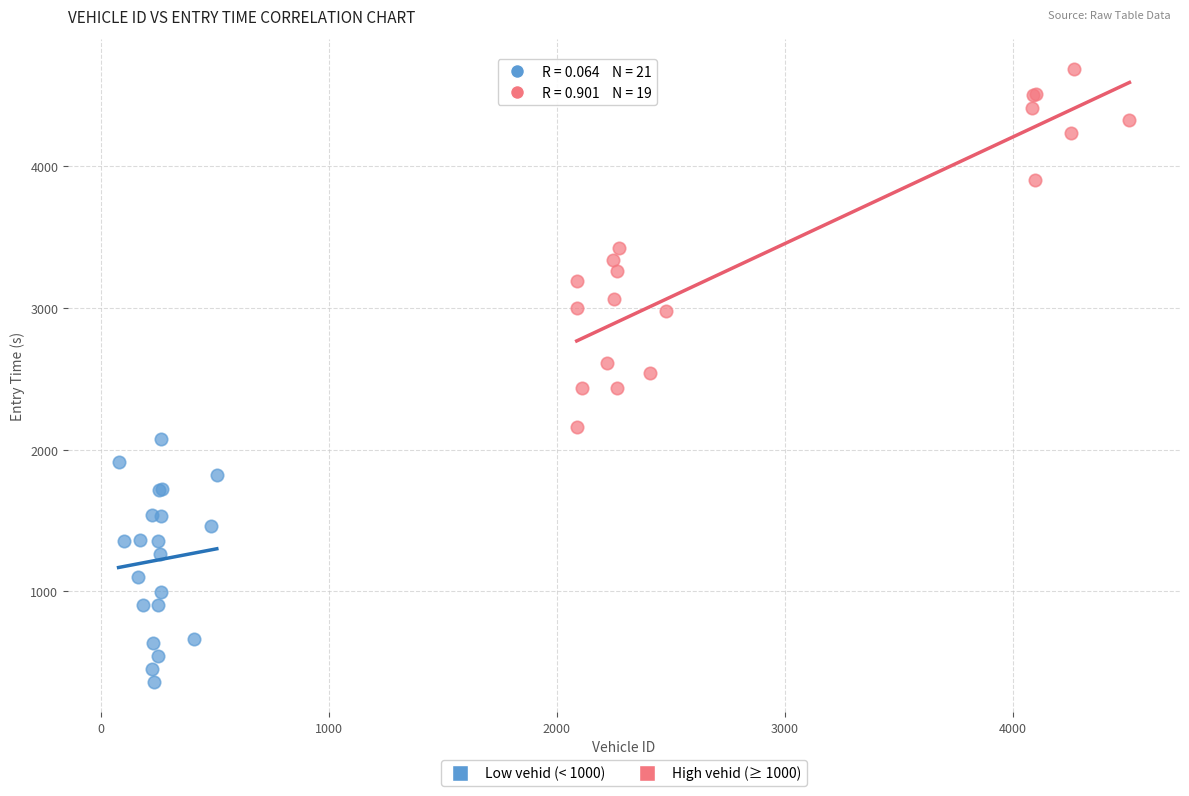

Which series has the widest spread of Y values?

High vehid (≥ 1000)